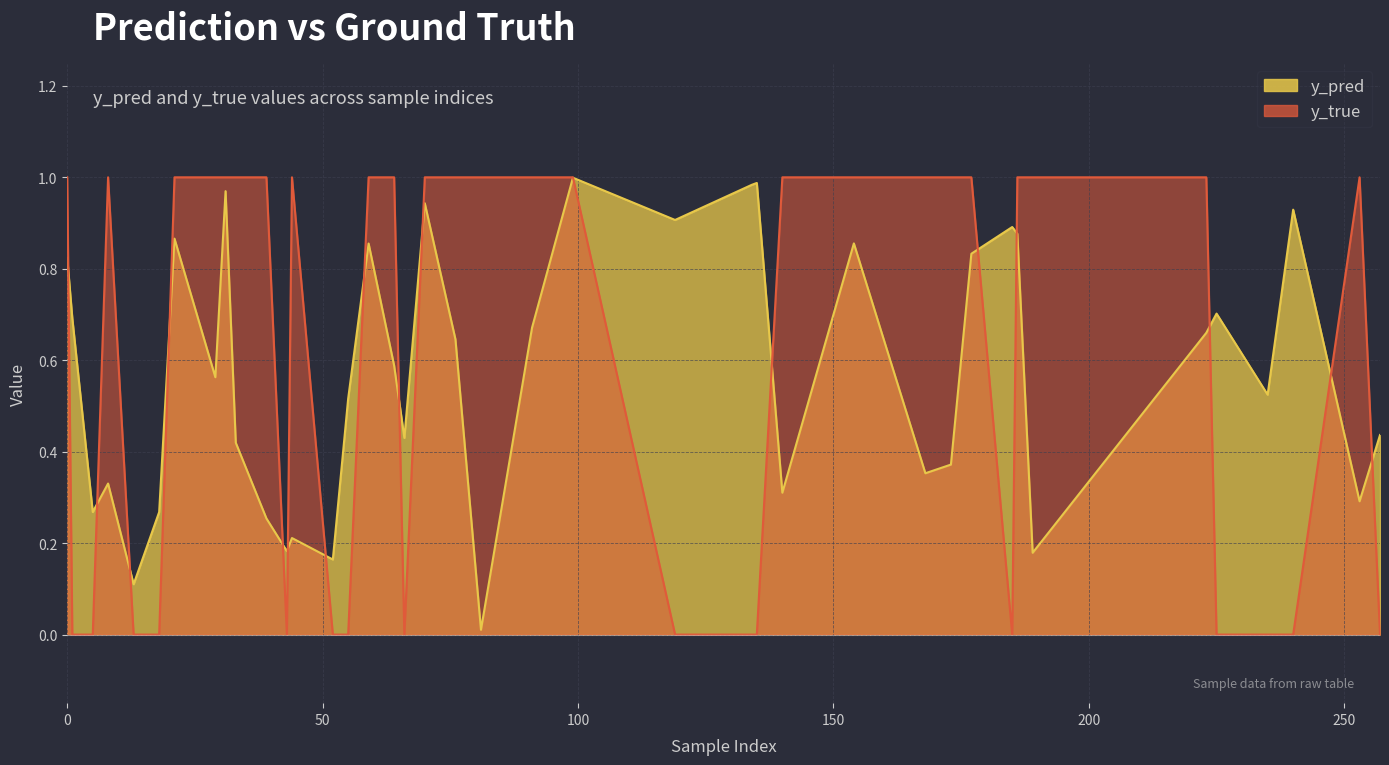

What is the sum of all y_true values?

24.0